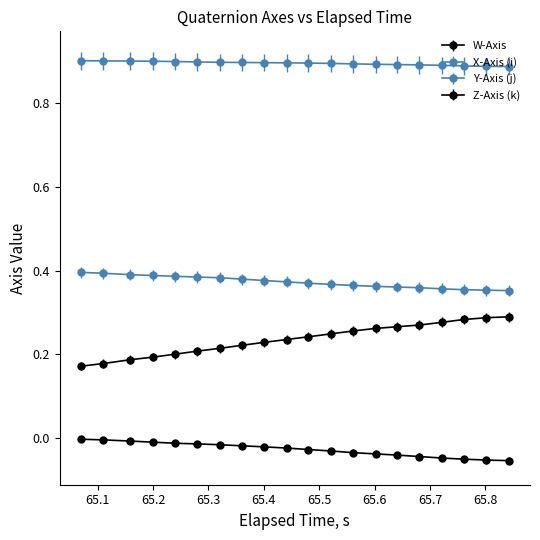

How many data points does each series have?

20